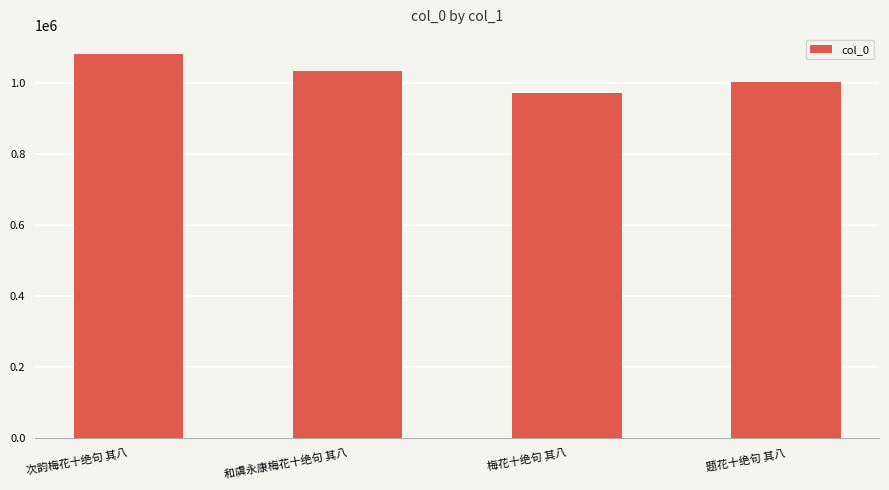

The chart shows a value of 971826 at 梅花十绝句 其八. True or false?

True